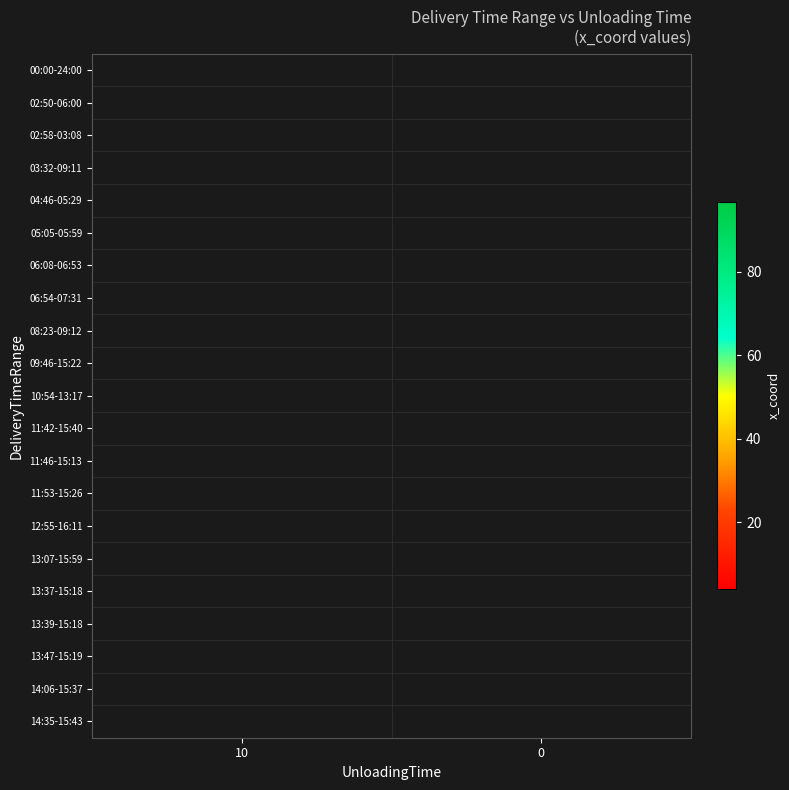

Count the number of categories in the chart.

2